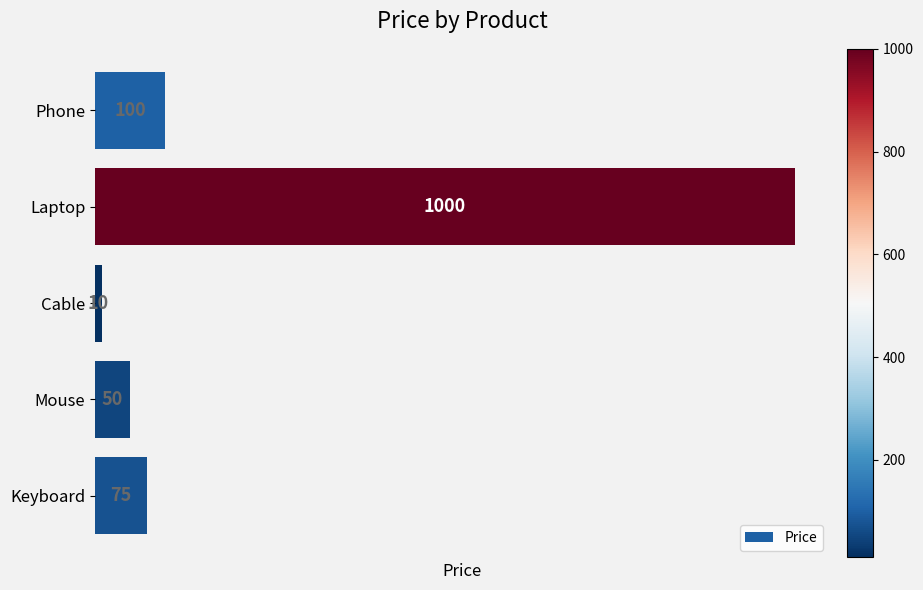

Reading top to bottom, list all the values displayed in this chart.

Phone=100	Laptop=1000	Cable=10	Mouse=50	Keyboard=75